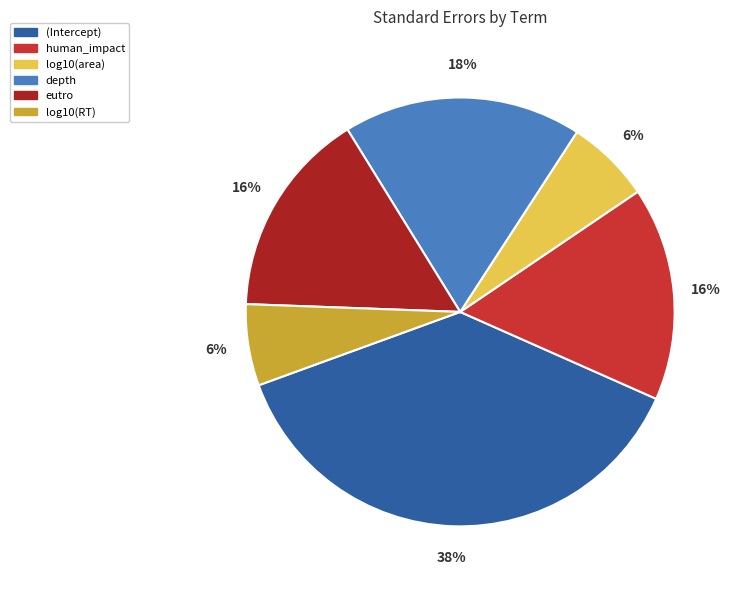

Is there any slice that represents more than half of the pie?

No